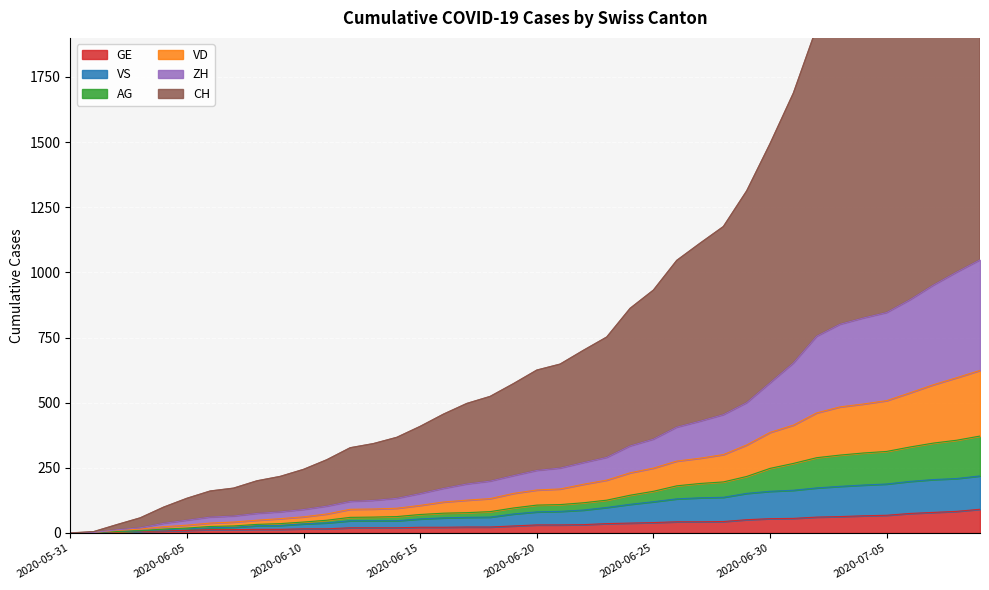

Reading left to right, extract all data points from this chart.

CH: 0	5	32	58	99	133	161	172	200	217	244	281	327	343	367	409	456	497	524	573	625	648	701	752	862	932	1046	1112	1176	1313	1494	1688	1940	2085	2159	2233	2363	2518	2669	2805
ZH: 0	2	12	20	37	49	61	65	75	81	90	103	121	125	133	151	171	188	199	220	240	249	270	290	334	360	406	429	454	500	576	652	755	801	825	846	895	951	1001	1048
VD: 0	2	10	15	24	30	38	42	49	55	62	73	91	92	95	106	119	126	132	152	165	169	187	203	231	249	276	287	301	338	386	414	461	484	495	508	538	569	596	624
VS: 0	2	6	8	12	16	20	22	28	29	35	39	47	47	47	54	58	60	61	73	81	83	88	98	110	120	131	135	137	152	160	164	173	179	184	188	198	205	209	219
GE: 0	1	4	6	8	10	13	13	14	14	16	16	20	20	20	22	22	23	23	27	31	31	32	36	38	40	43	43	44	51	55	56	61	63	66	68	75	79	83	91
AG: 0	2	6	9	15	19	25	27	33	36	42	49	60	61	63	71	76	78	82	96	107	109	116	126	145	160	181	190	196	217	248	267	289	299	307	313	330	345	356	372